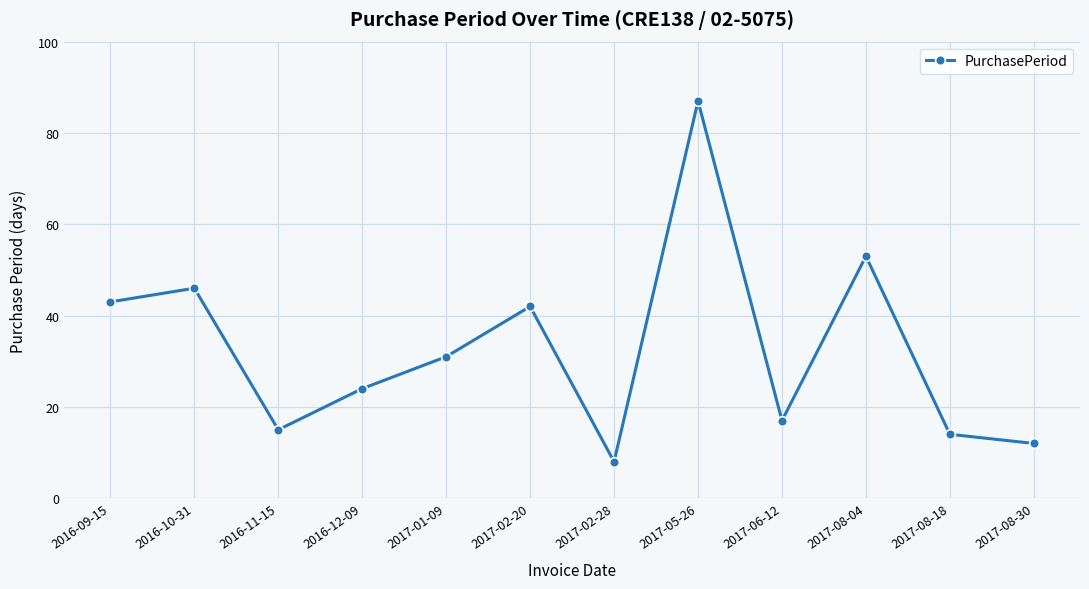

Is it true that the value at 2016-09-15 is 43?

True